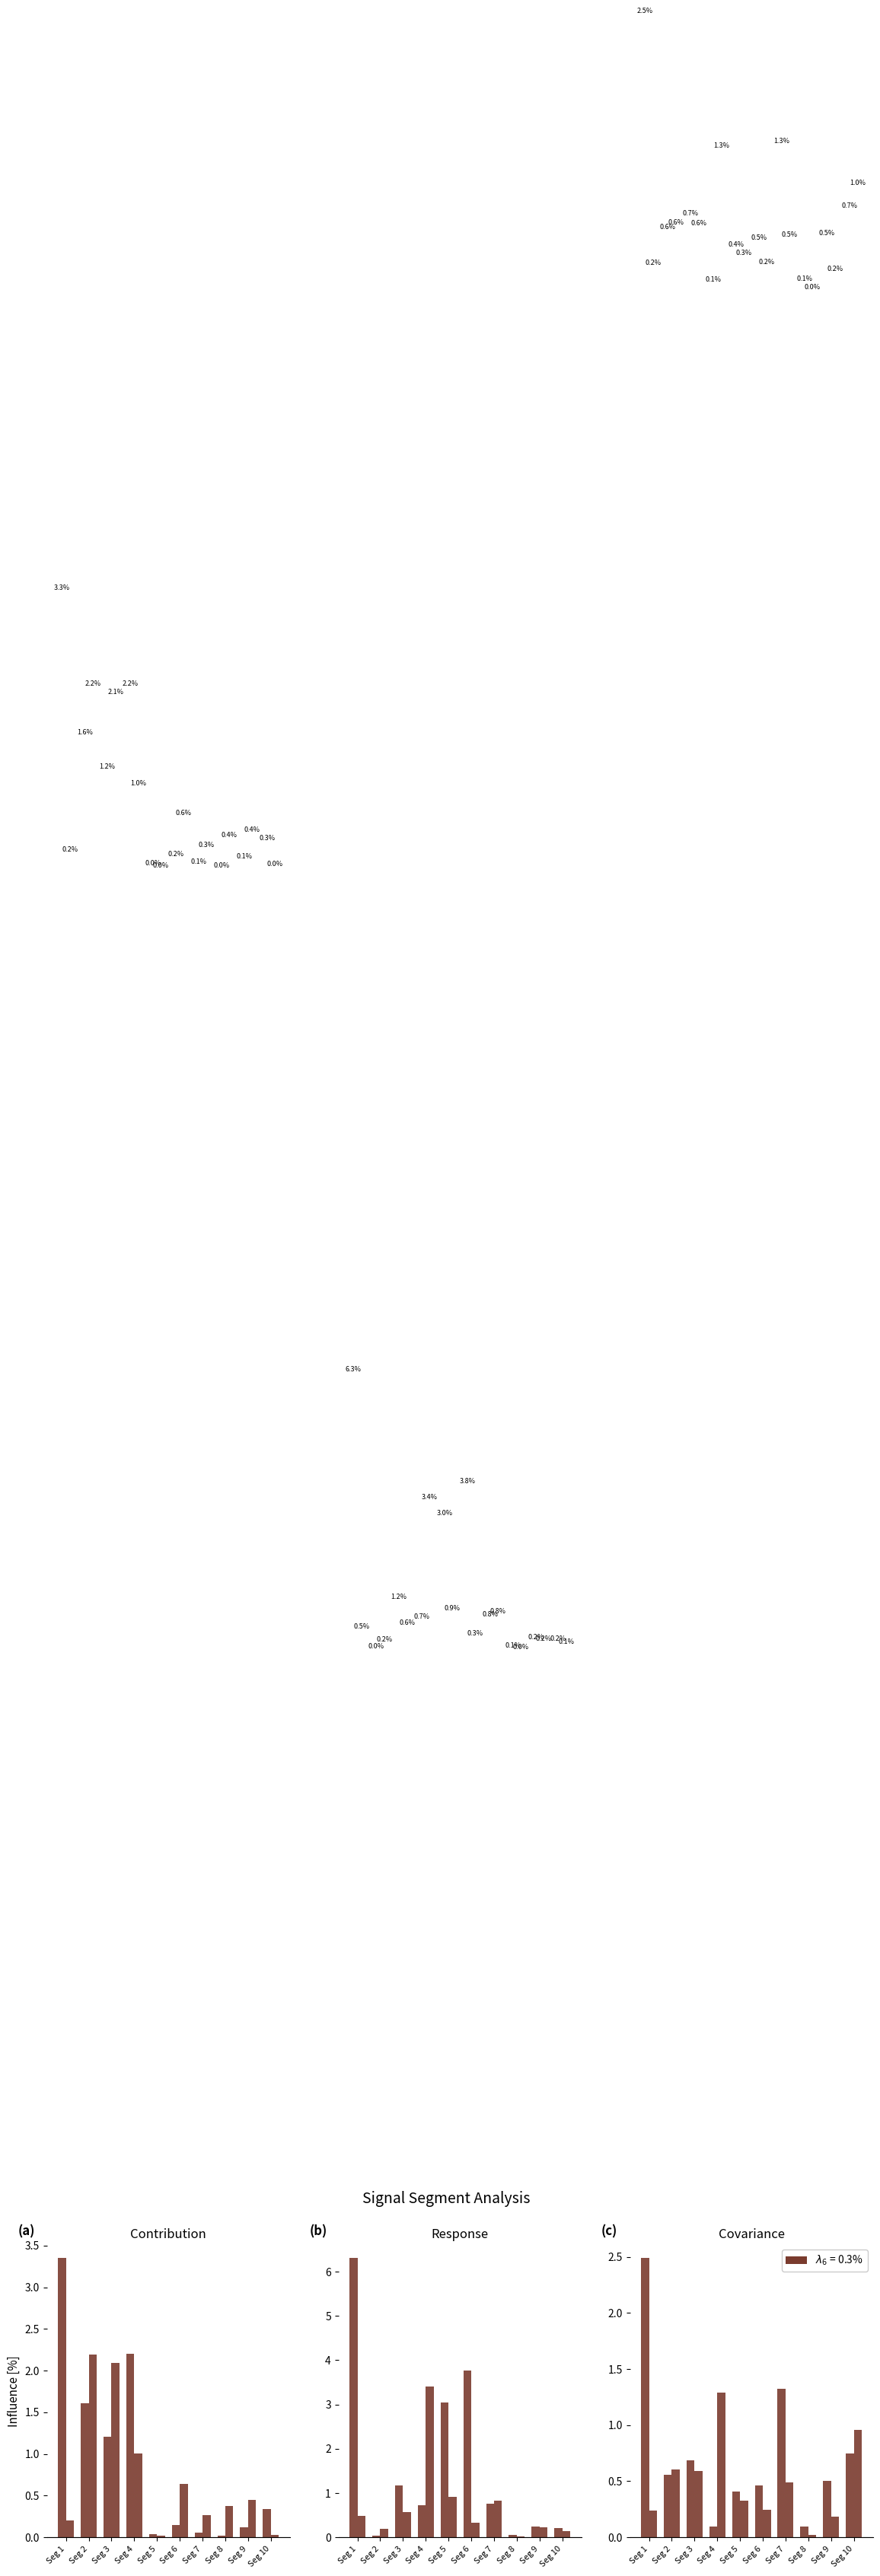

Reading left to right, list all the values displayed in this chart.

Signal_Value_1: 3.3	1.6	1.2	2.2	0.0	0.2	0.1	0.0	0.1	0.3
Signal_Value_2: 0.2	2.2	2.1	1.0	0.0	0.6	0.3	0.4	0.4	0.0
Signal_Value_3: 6.3	0.0	1.2	0.7	3.0	3.8	0.8	0.1	0.2	0.2
Signal_Value_4: 0.5	0.2	0.6	3.4	0.9	0.3	0.8	0.0	0.2	0.1
Signal_Value_5: 2.5	0.6	0.7	0.1	0.4	0.5	1.3	0.1	0.5	0.7
Signal_Value_6: 0.2	0.6	0.6	1.3	0.3	0.2	0.5	0.0	0.2	1.0